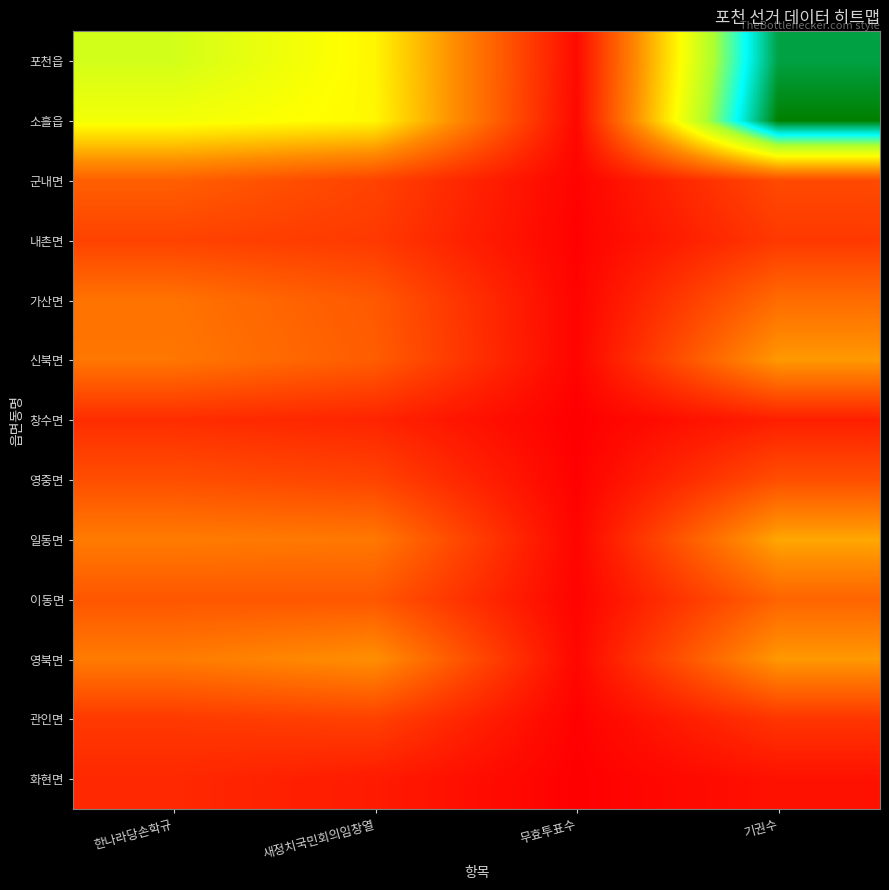

Which series has the largest range (max minus min)?

소흘읍